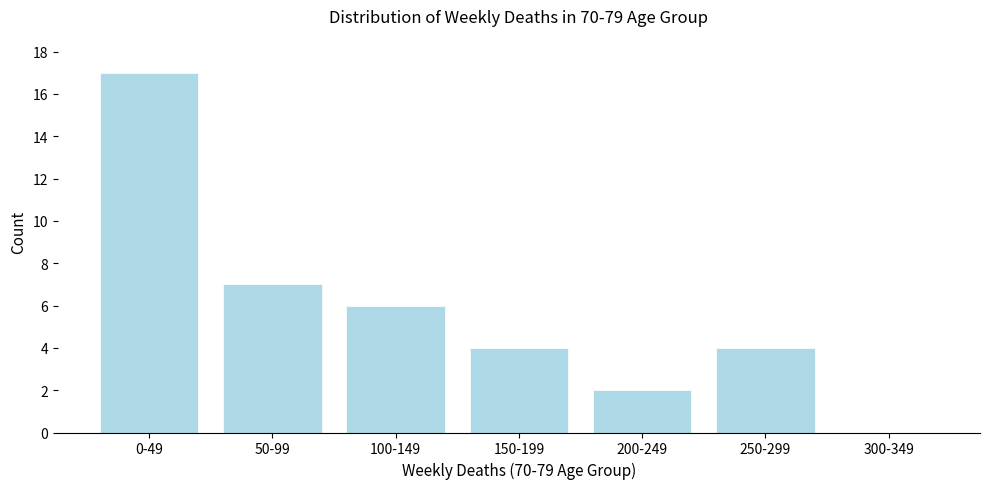

Reading right to left, list all the values displayed in this chart.

300-349=0	250-299=4	200-249=2	150-199=4	100-149=6	50-99=7	0-49=17